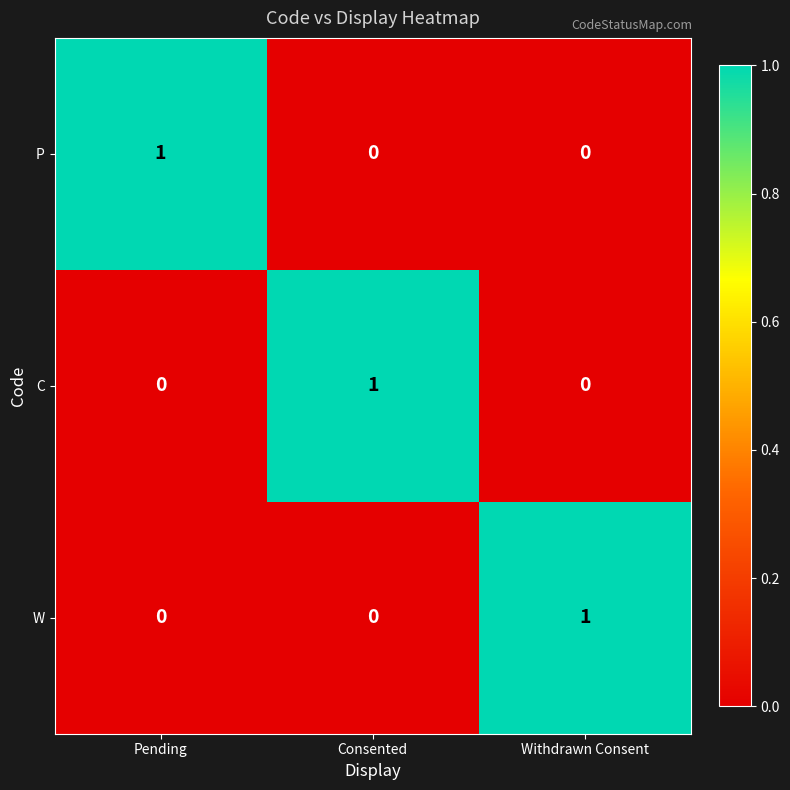

At how many categories does at least one series exceed 0?

3